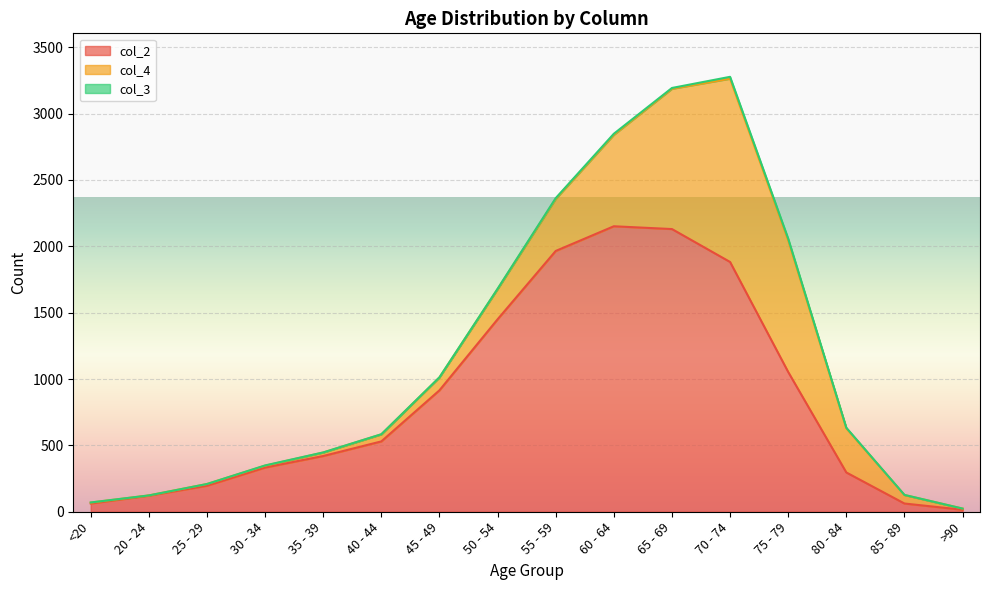

What is the sum of all col_2 values?

13581